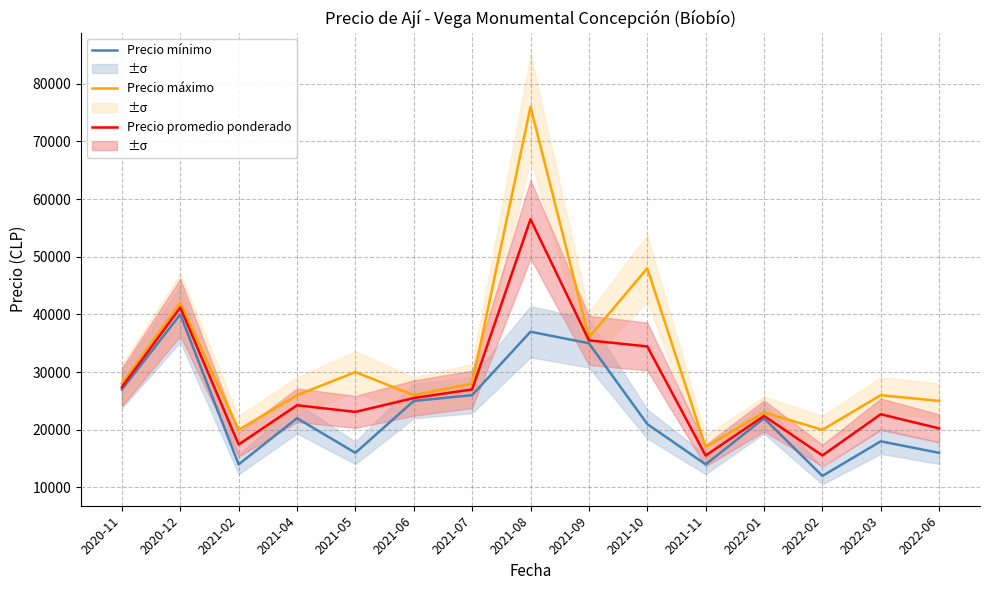

What is the sum of the Precio mínimo values at 2021-09 and 2021-07?

61000